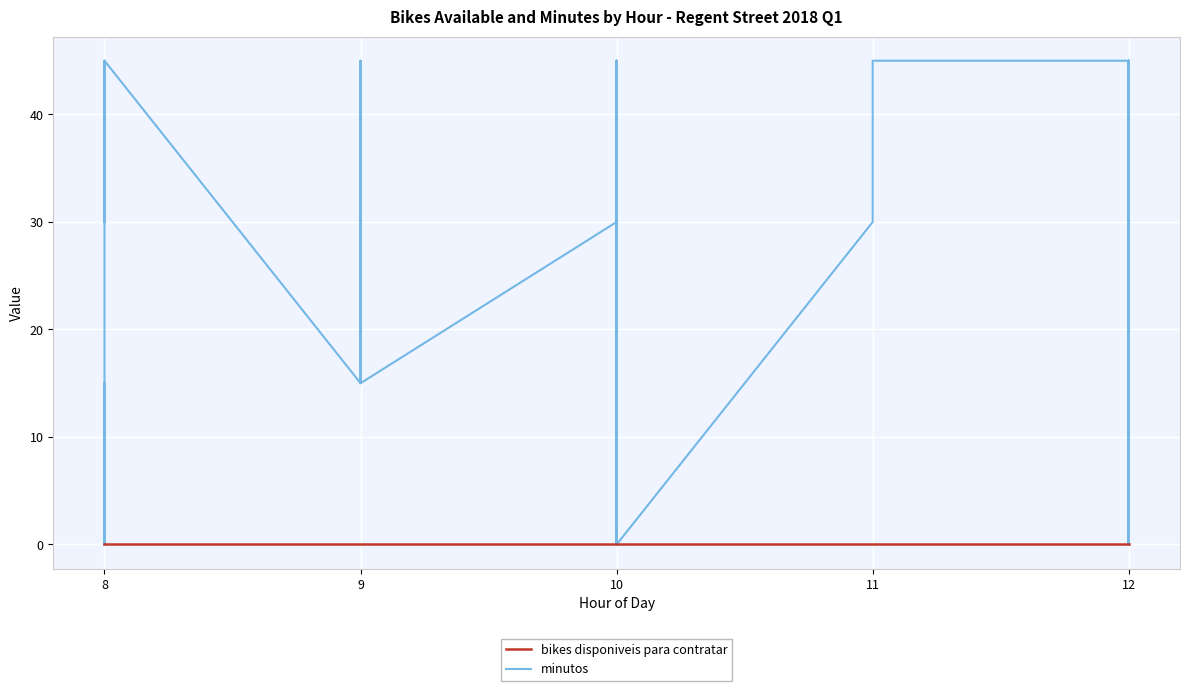

Count the number of data series in this chart.

2